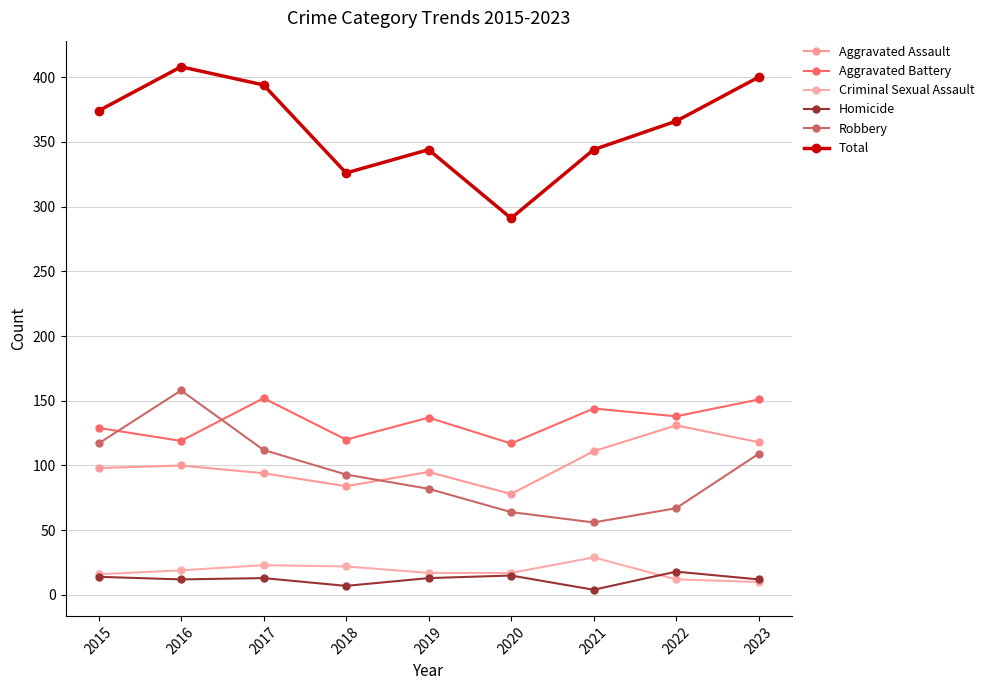

What is the difference between the maximum and minimum values in the Homicide series?

14